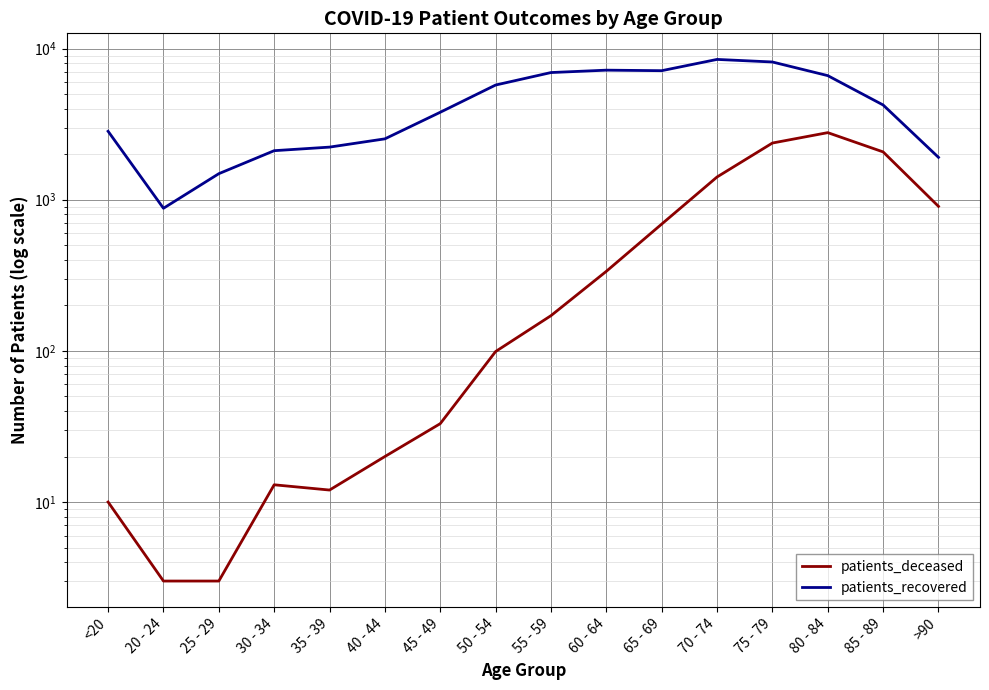

What is the sum of the patients_recovered values at 55 - 59 and 75 - 79?

15094